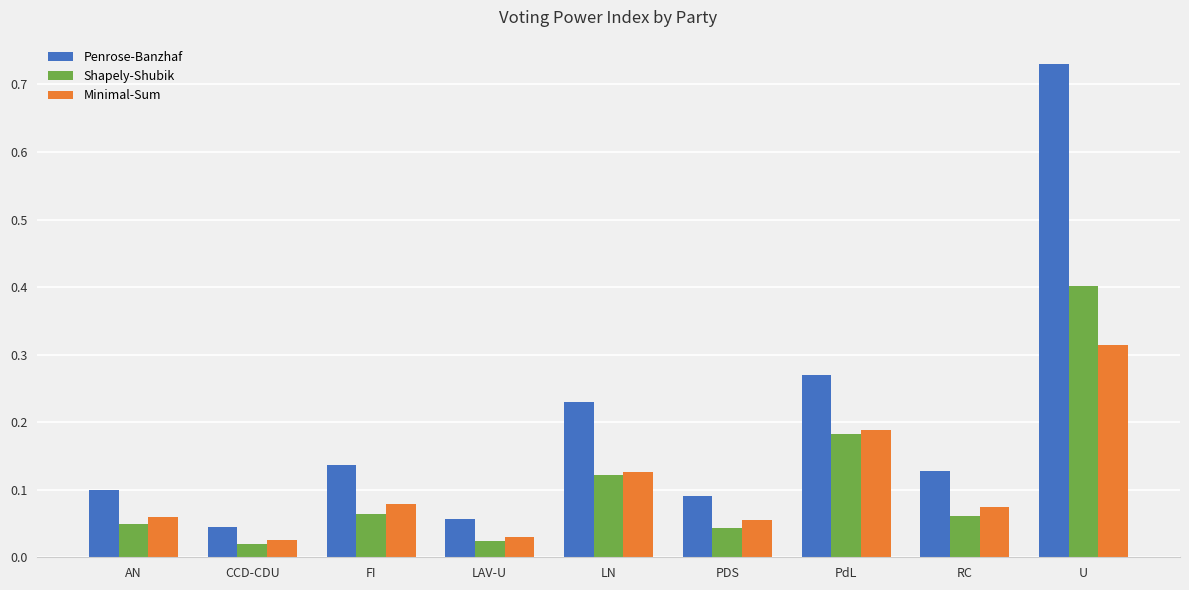

What is the label of the 8th bar from the right?

CCD-CDU